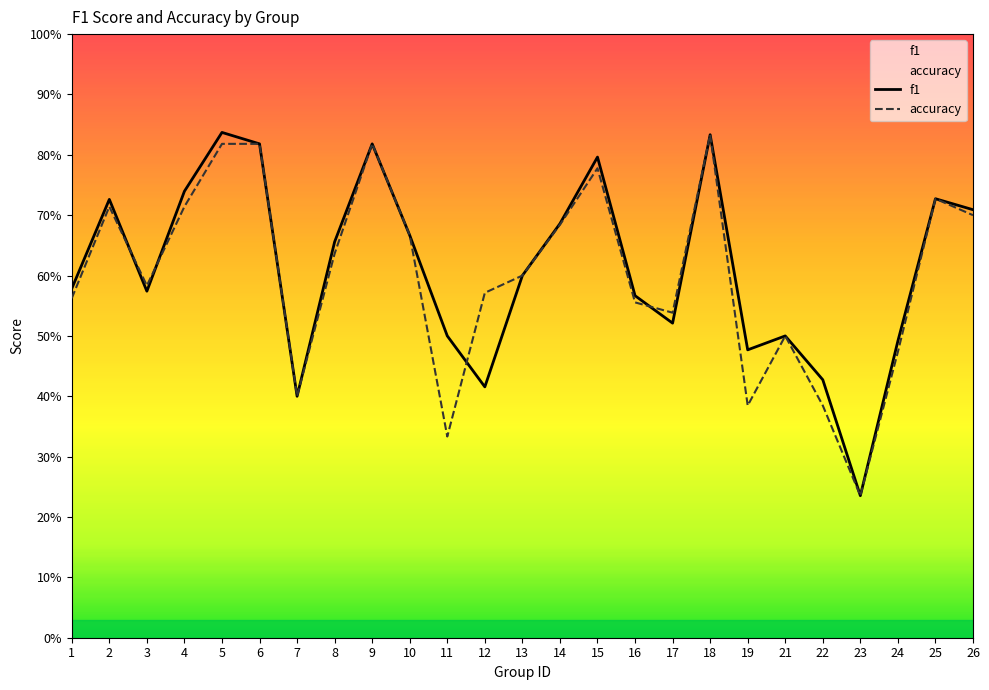

At which label does accuracy reach its peak?

18